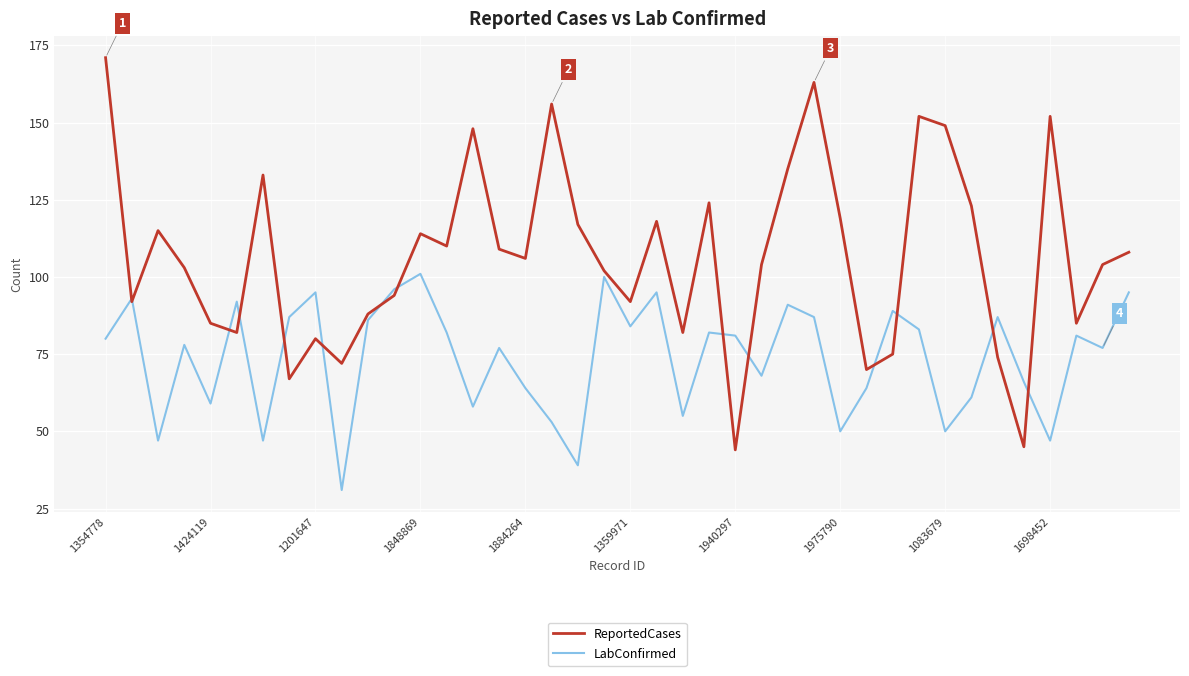

In LabConfirmed, how many points are higher than both neighbors (excluding endpoints)?

13